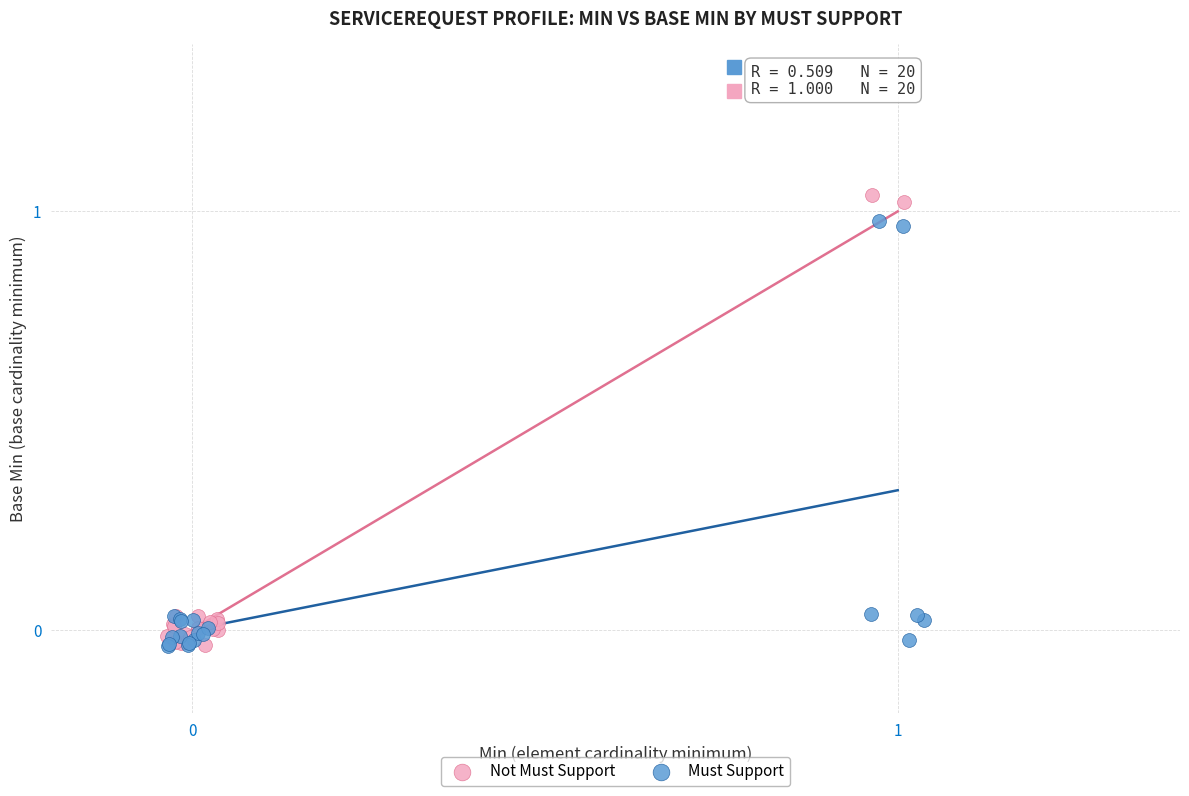

Which series has the widest spread of Y values?

Not Must Support